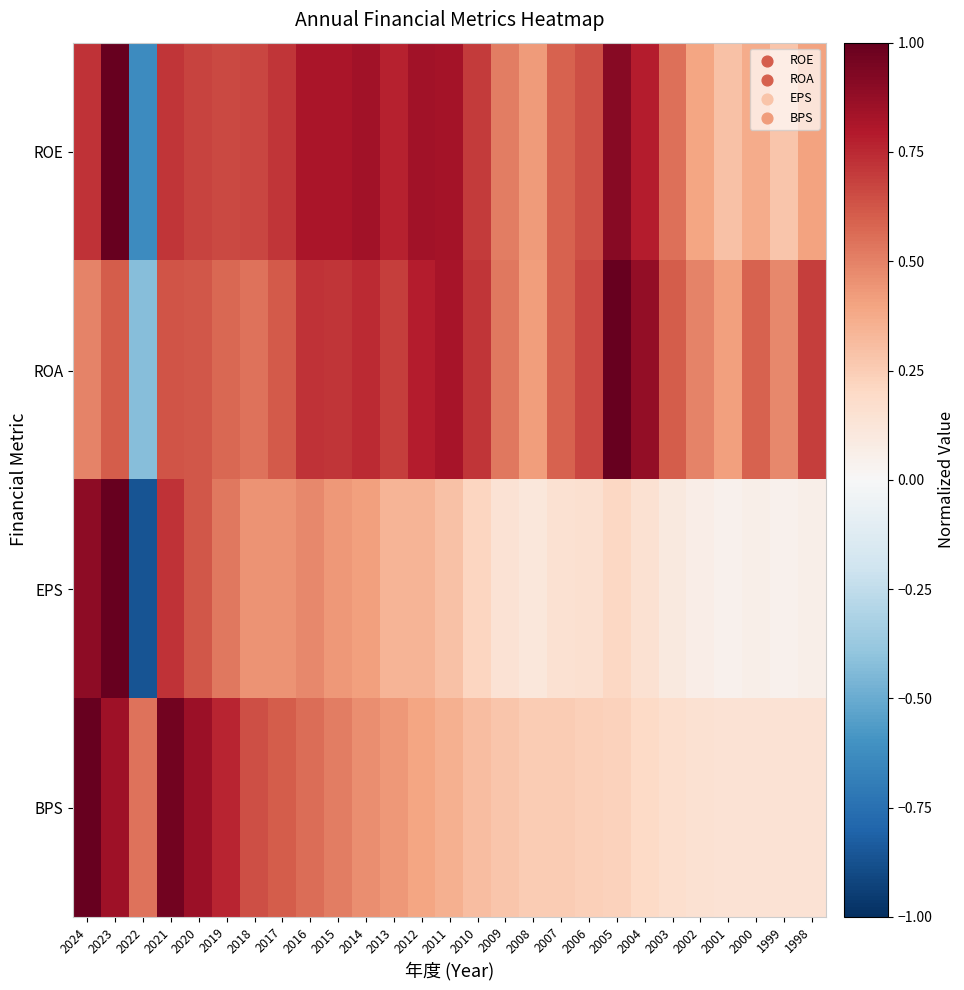

At which category is the sum across all series the highest?

2023